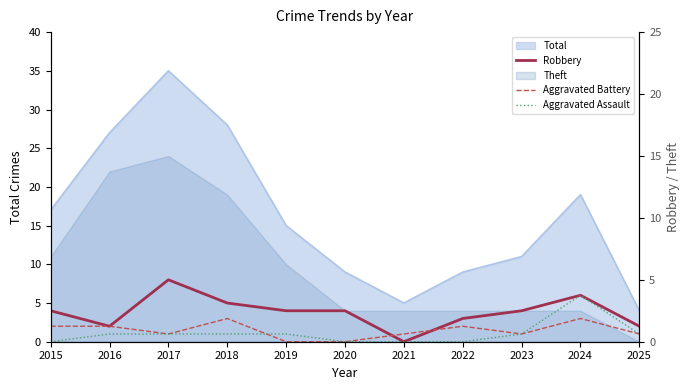

What is the difference between the highest and lowest values at 2025?

1.0